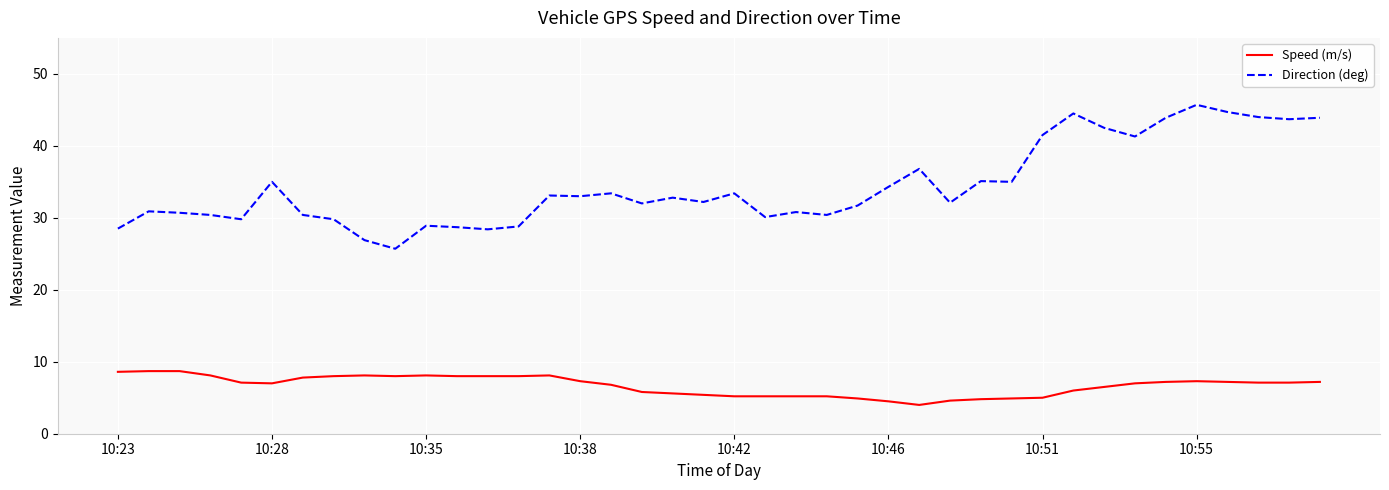

How many lines are shown in the chart?

2